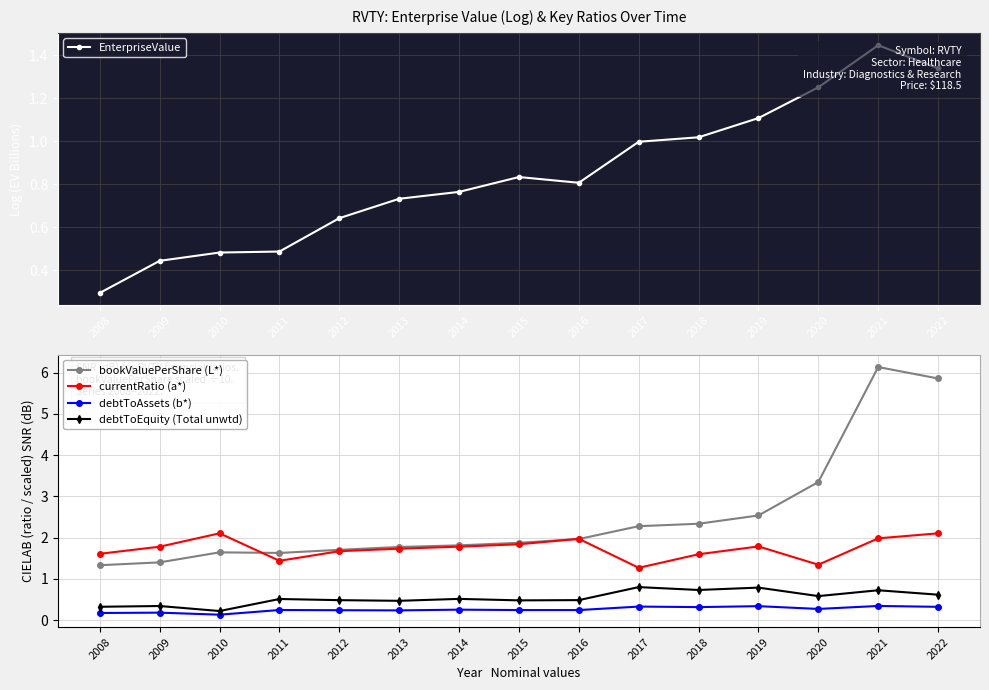

What is the maximum value for bookValuePerShare (L*)?

6.1